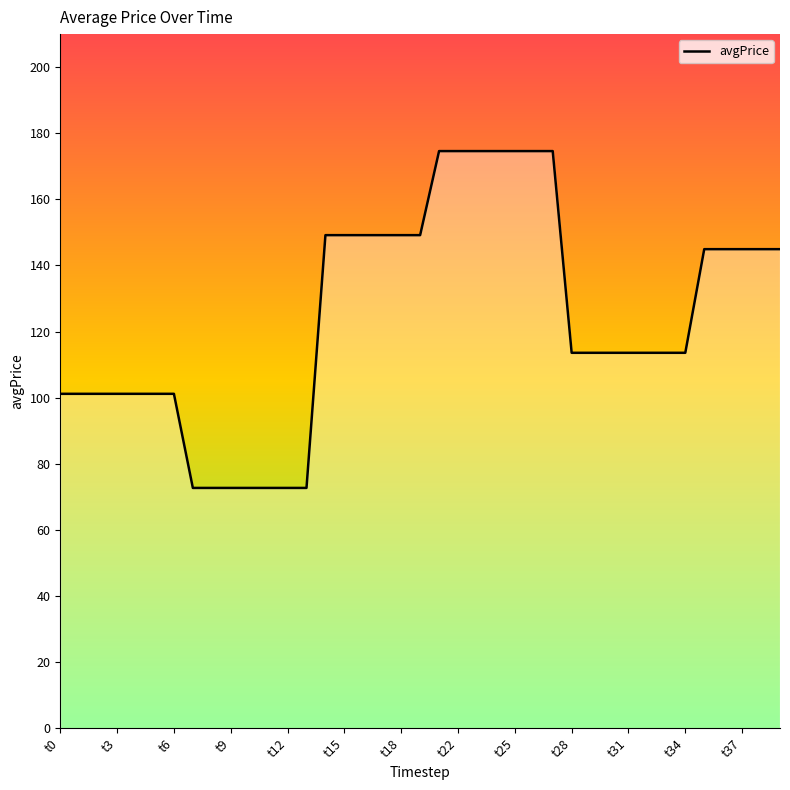

What is the maximum value shown in the chart?

174.6